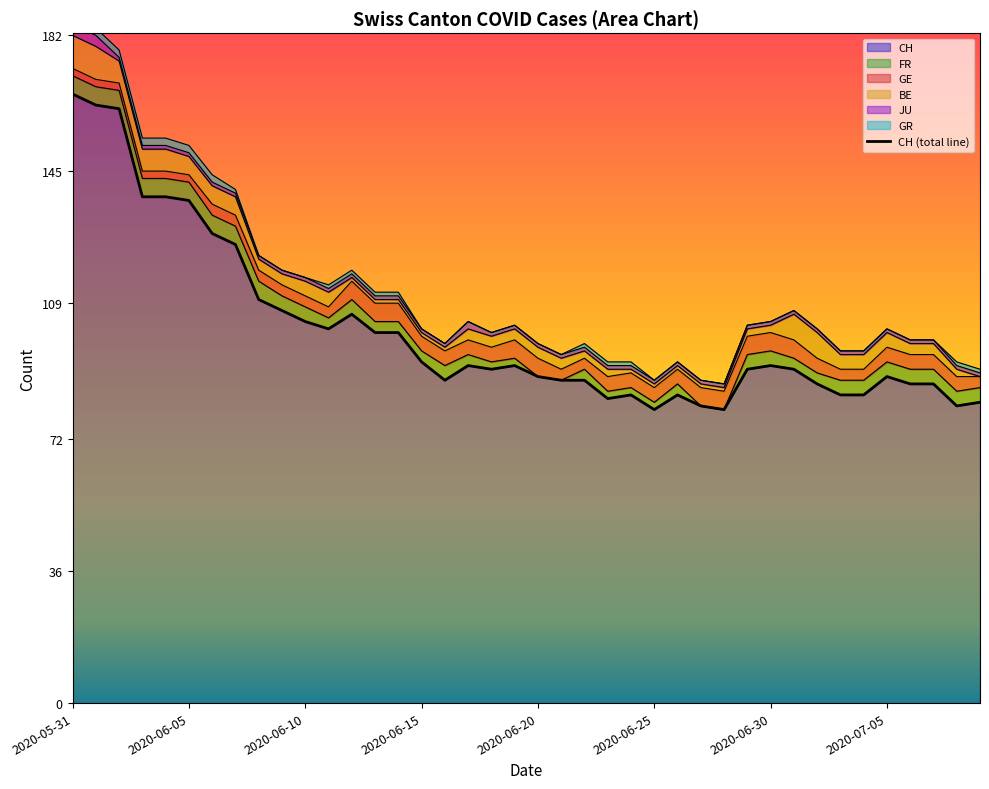

Between 39 and 16, which is larger?

16